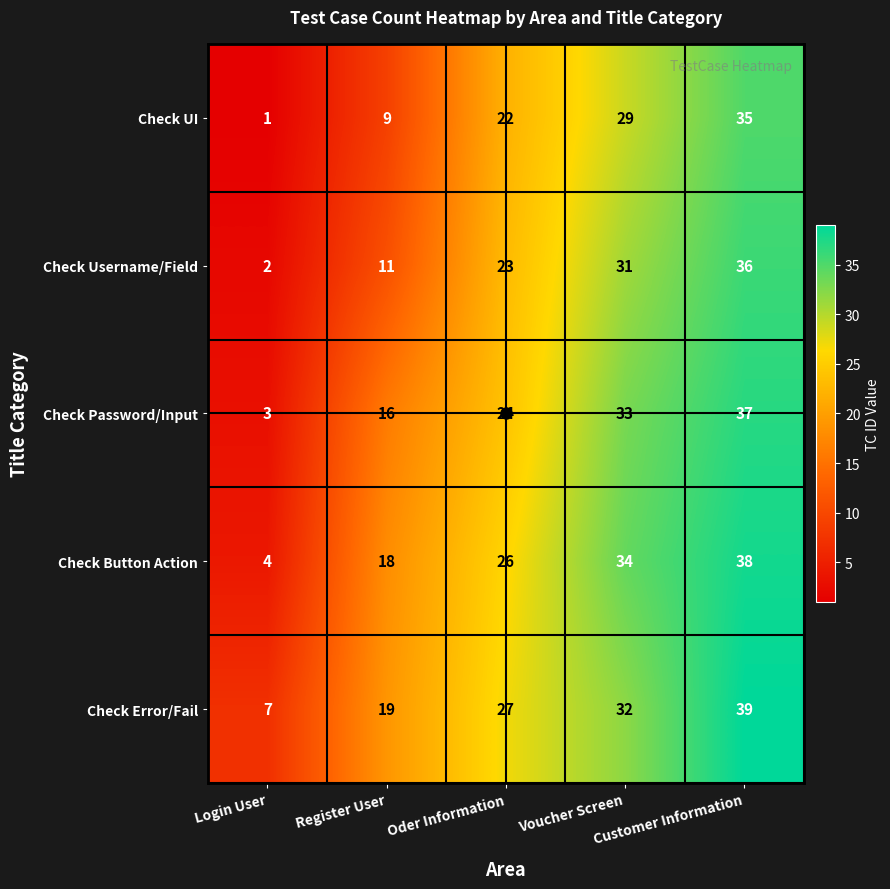

At how many categories does at least one series exceed 21?

3